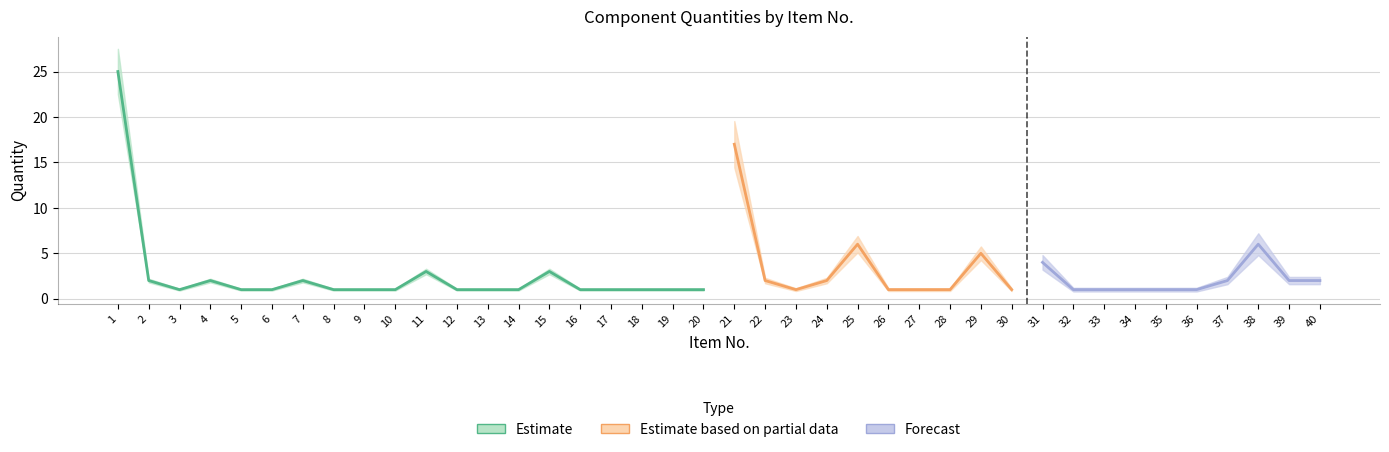

Which has a higher value, 12 or 18?

12